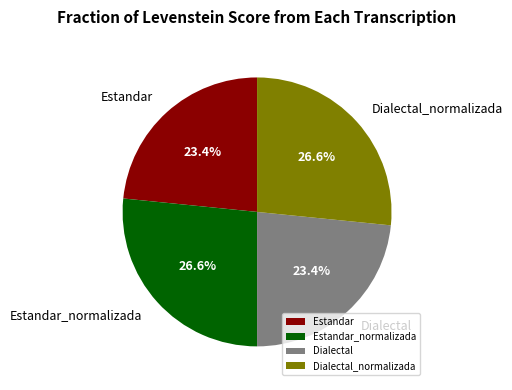

Does Estandar account for over 50% of the chart?

No